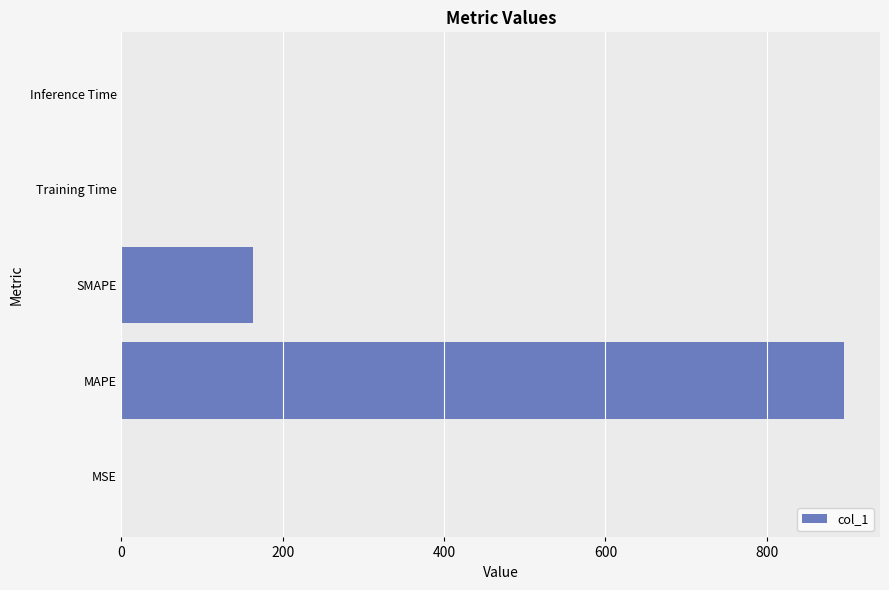

Is it true that the value at Inference Time is 0.0?

True